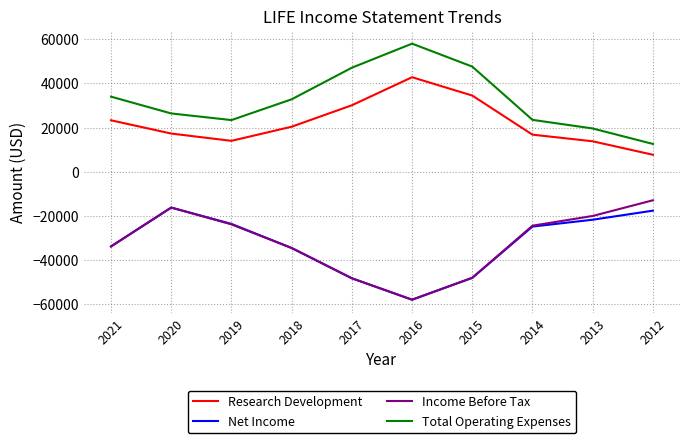

Where does the Total Operating Expenses series first go above 32800?

2021